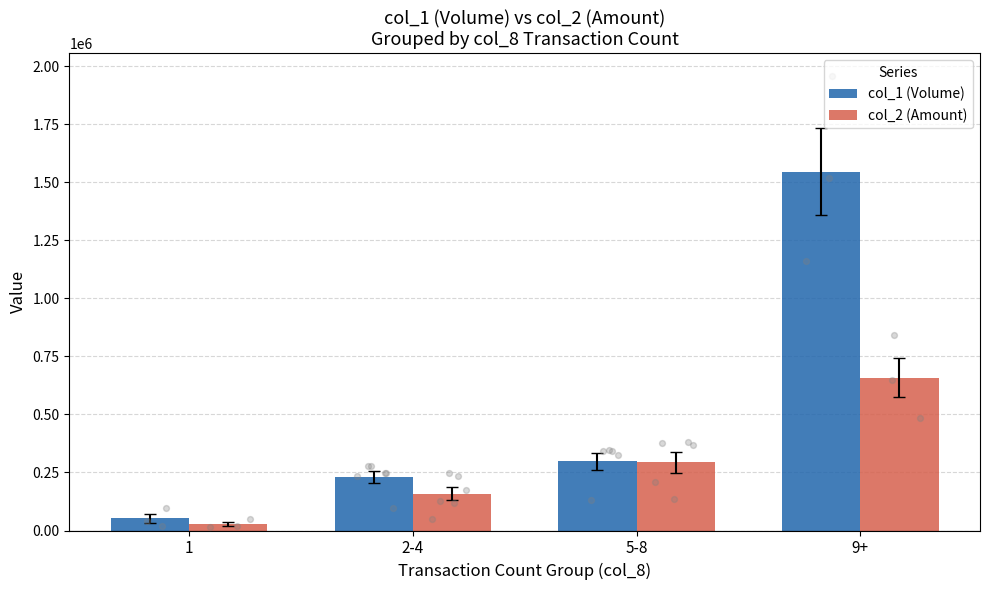

Which series contains the lowest Y value?

col_2 (Amount)